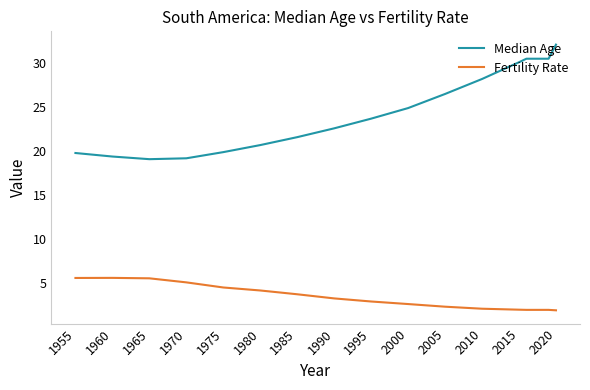

Which series has the widest spread of values?

Median Age